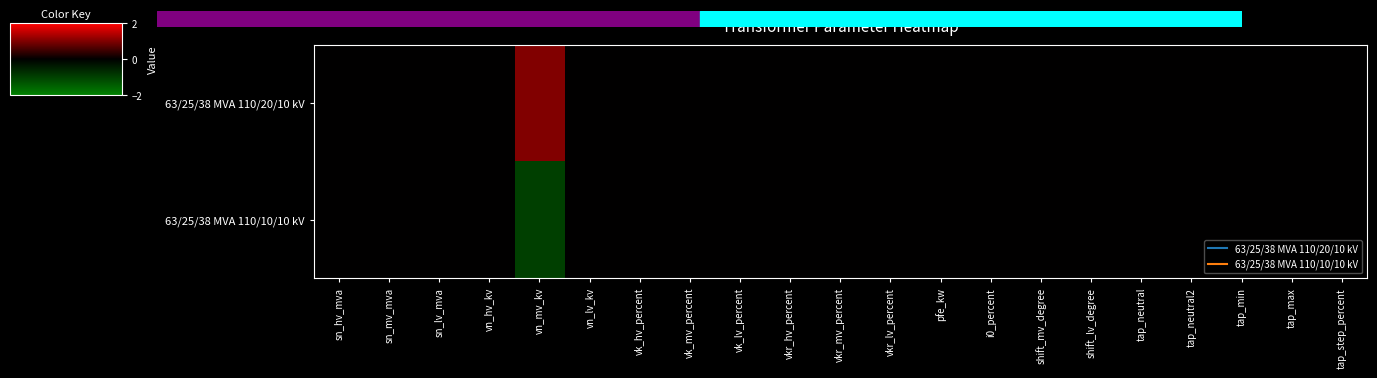

Reading left to right, transcribe all the data shown in this chart.

63/25/38 MVA 110/20/10 kV: sn_hv_mva=0	sn_mv_mva=0	sn_lv_mva=0	vn_hv_kv=0	vn_mv_kv=1	vn_lv_kv=0	vk_hv_percent=0	vk_mv_percent=0	vk_lv_percent=0	vkr_hv_percent=0	vkr_mv_percent=0	vkr_lv_percent=0	pfe_kw=0	i0_percent=0	shift_mv_degree=0	shift_lv_degree=0	tap_neutral=0	tap_neutral2=0	tap_min=0	tap_max=0	tap_step_percent=0
63/25/38 MVA 110/10/10 kV: sn_hv_mva=0	sn_mv_mva=0	sn_lv_mva=0	vn_hv_kv=0	vn_mv_kv=-1	vn_lv_kv=0	vk_hv_percent=0	vk_mv_percent=0	vk_lv_percent=0	vkr_hv_percent=0	vkr_mv_percent=0	vkr_lv_percent=0	pfe_kw=0	i0_percent=0	shift_mv_degree=0	shift_lv_degree=0	tap_neutral=0	tap_neutral2=0	tap_min=0	tap_max=0	tap_step_percent=0